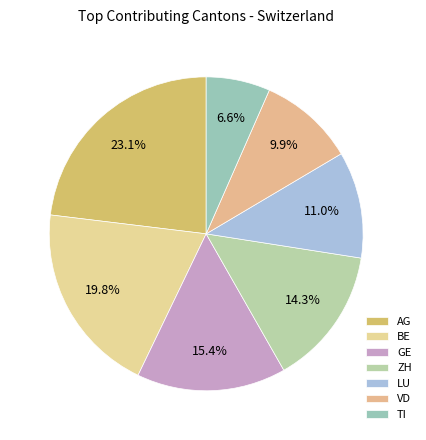

What portion of the pie excludes LU?

89.0%